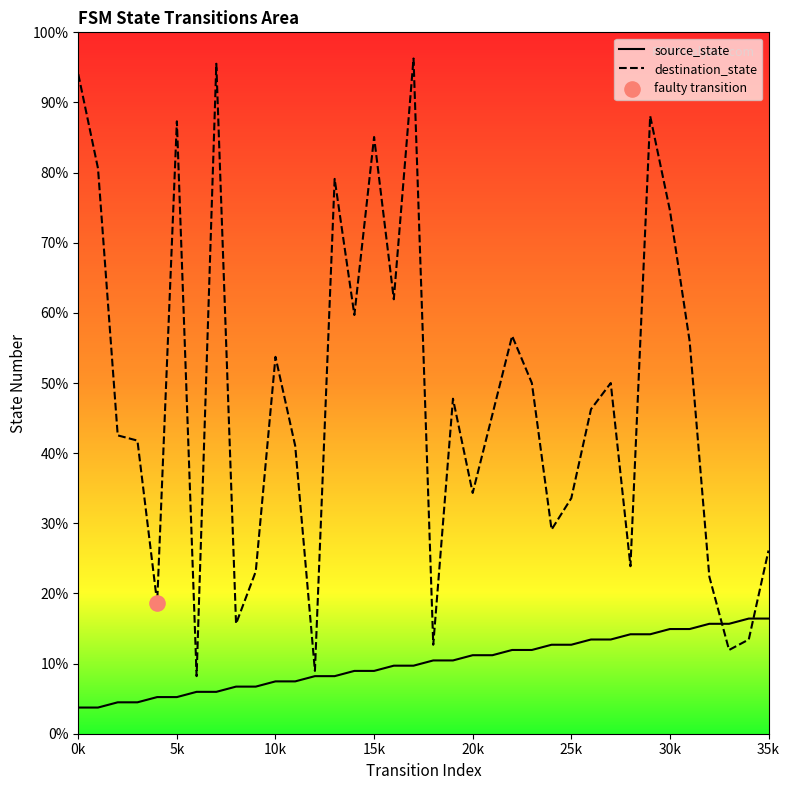

At which category is the sum across all series the highest?

17